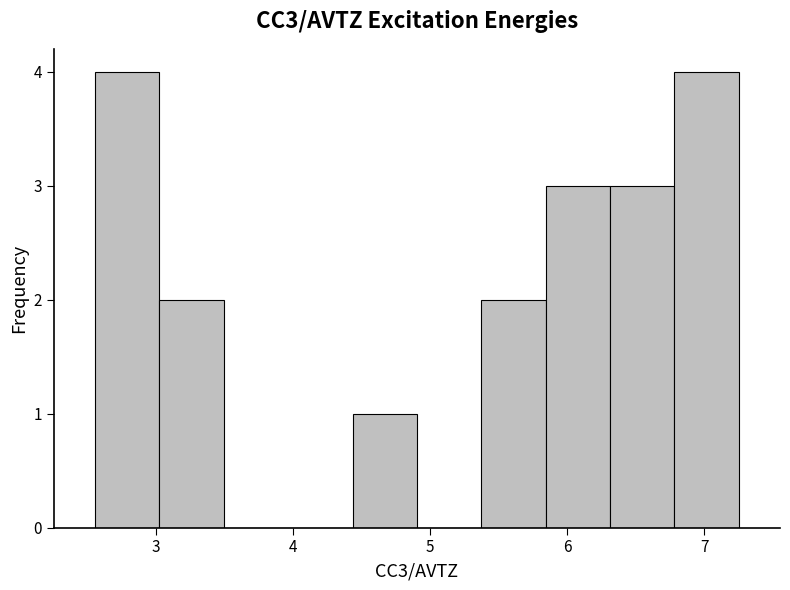

Reading left to right, list every bar in this chart as the range it spans on the x-axis followed by its height. Neither the bar edges nor the heights are printed on the chart, so give them approximately, as read against the axes.

2.6 to 3.0: 4
3.0 to 3.5: 2
3.5 to 4.0: 0
4.0 to 4.4: 0
4.4 to 4.9: 1
4.9 to 5.4: 0
5.4 to 5.8: 2
5.8 to 6.3: 3
6.3 to 6.8: 3
6.8 to 7.3: 4